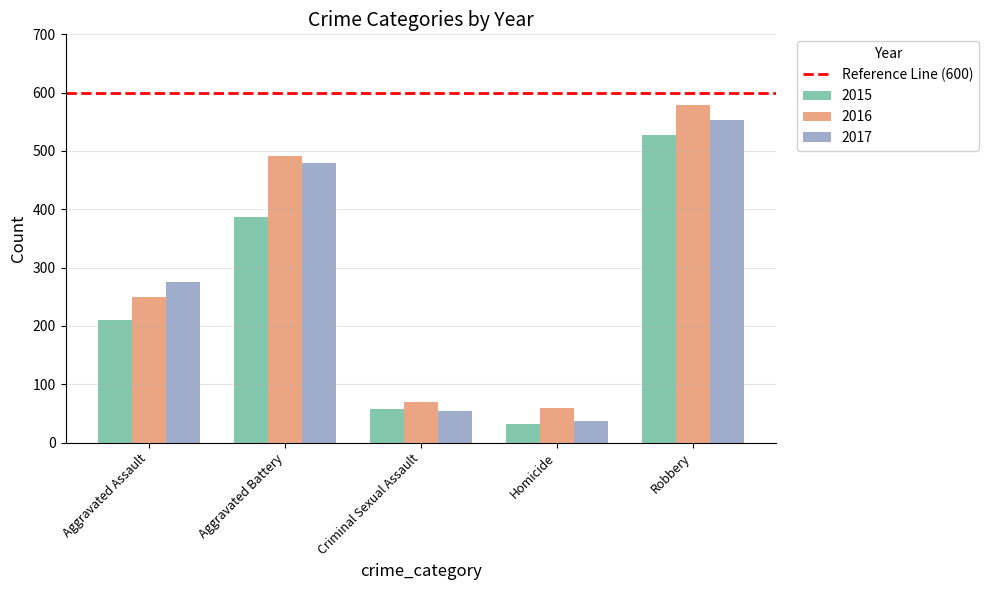

Rank the series by their average value, from highest to lowest.

2016, 2017, 2015